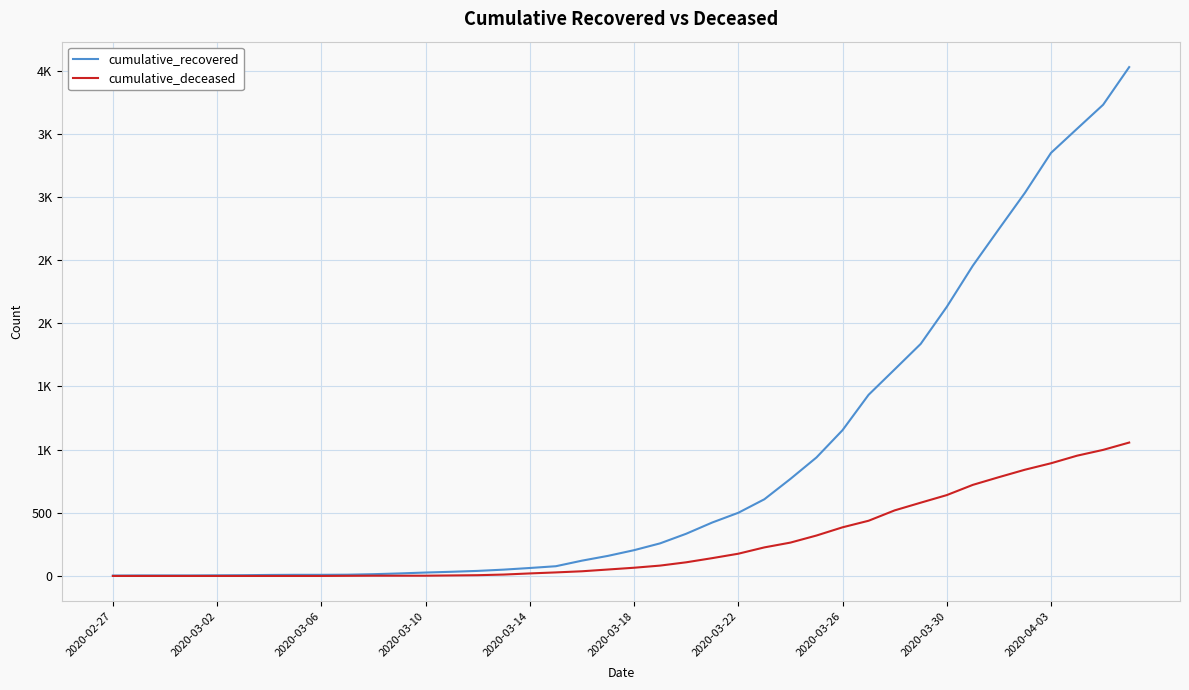

What is the maximum value shown in the chart?

4028